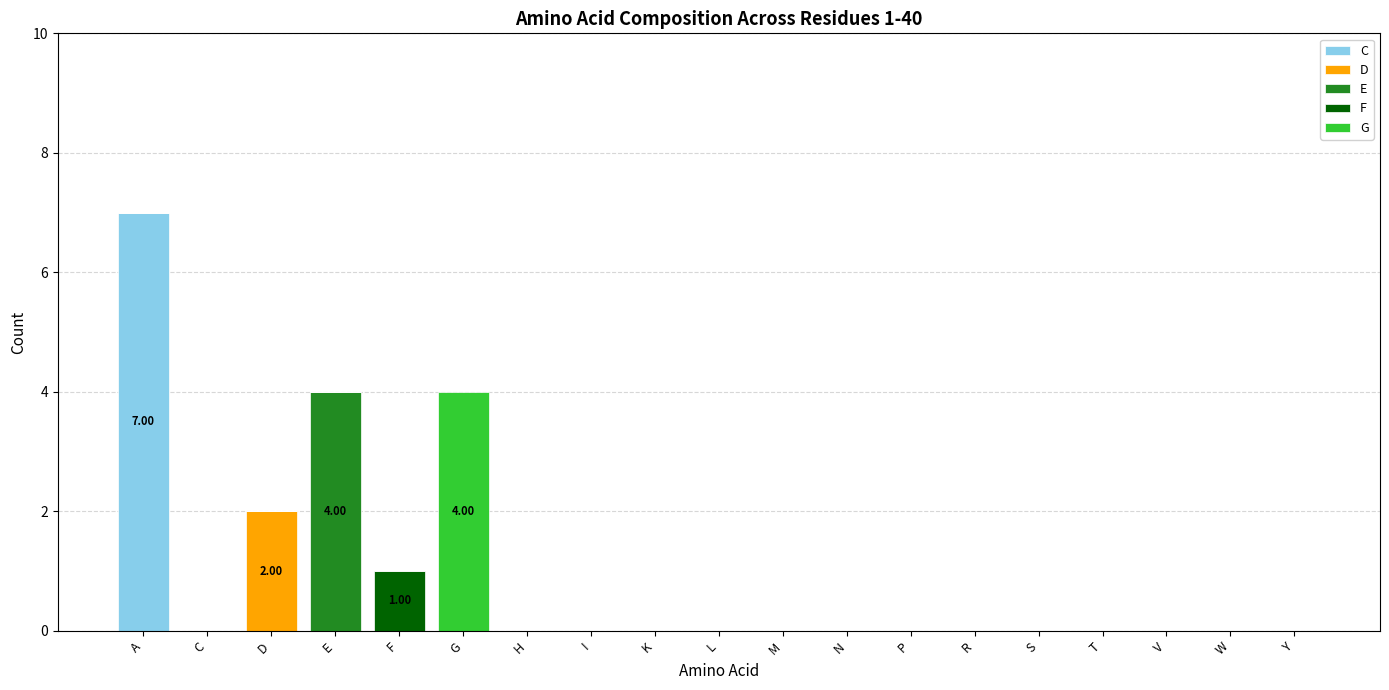

At which category is the sum across all series the highest?

A